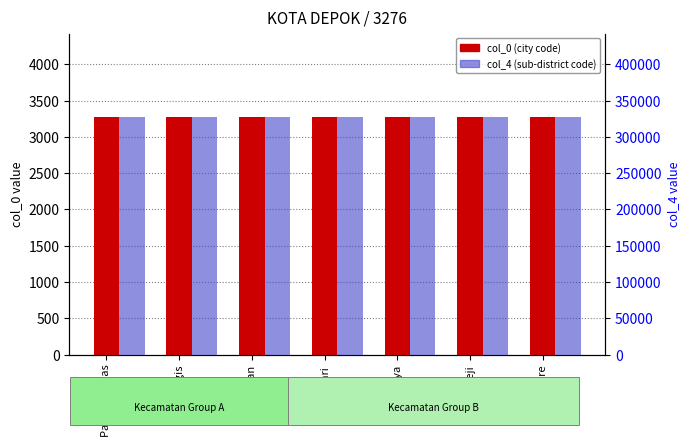

Which has a higher value, Cinere or Cimanggis?

Cinere